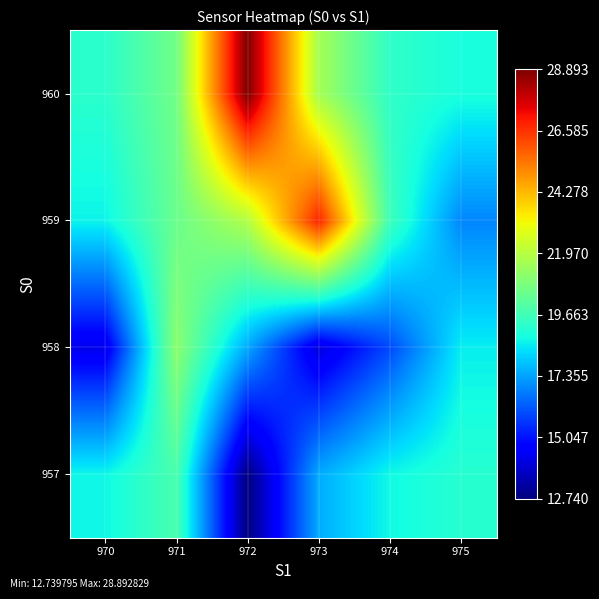

List the series in order of their overall mean, highest first.

960, 959, 957, 958